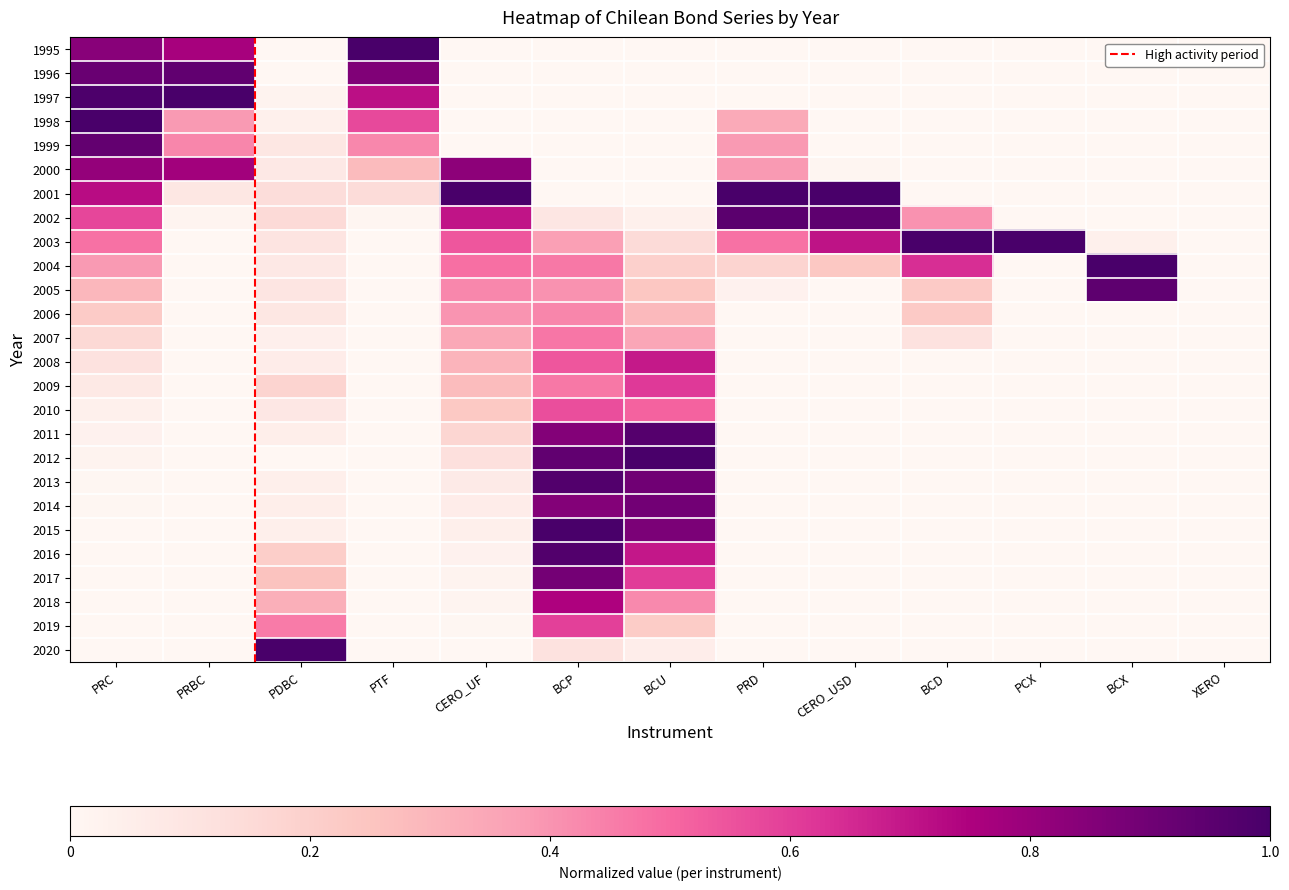

Rank the series at PRBC from highest to lowest value.

1997, 1996, 2000, 1995, 1999, 1998, 2001, 2002, 2008, 2003, 2004, 2005, 2006, 2007, 2009, 2010, 2011, 2012, 2013, 2014, 2015, 2016, 2017, 2018, 2019, 2020